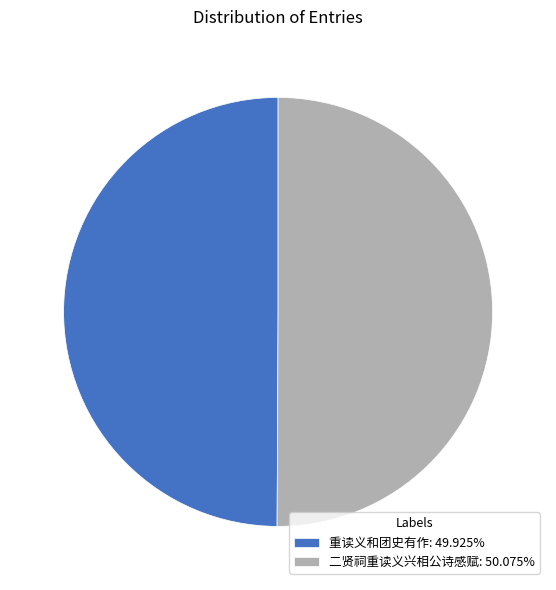

How many slices are in this pie chart?

2